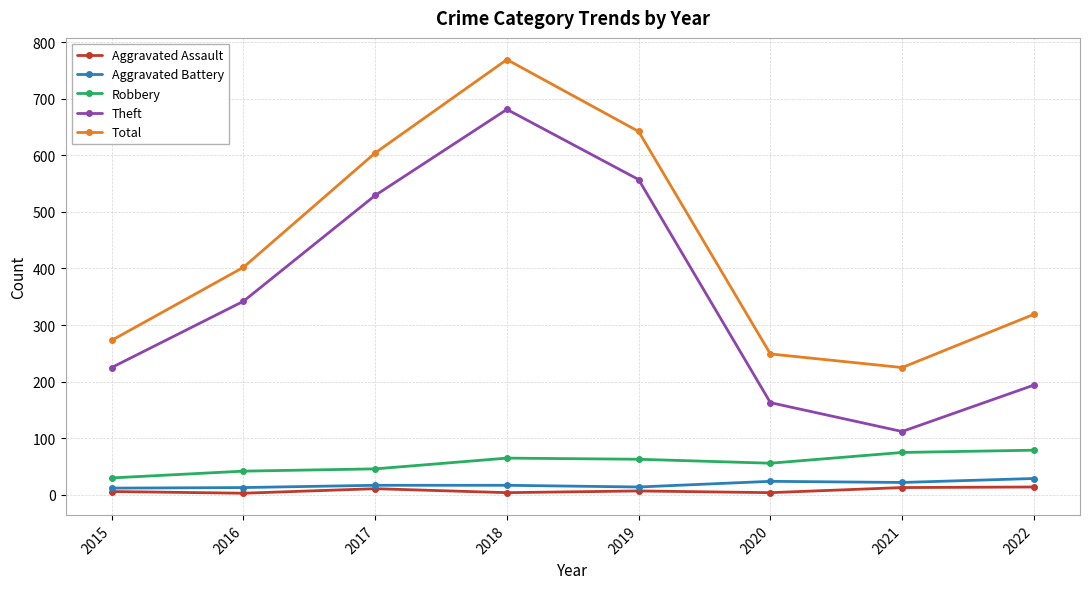

The Theft series shows 557 at 2019. True or false?

True